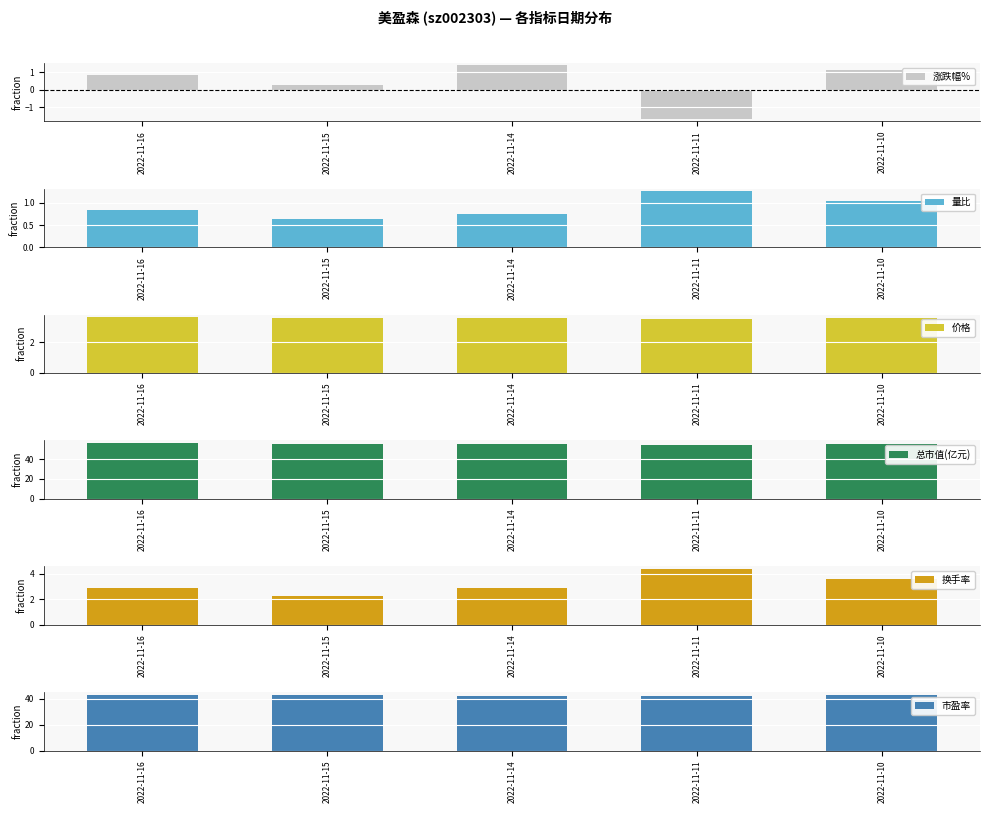

Which category has the highest value in the 换手率 series?

2022-11-11